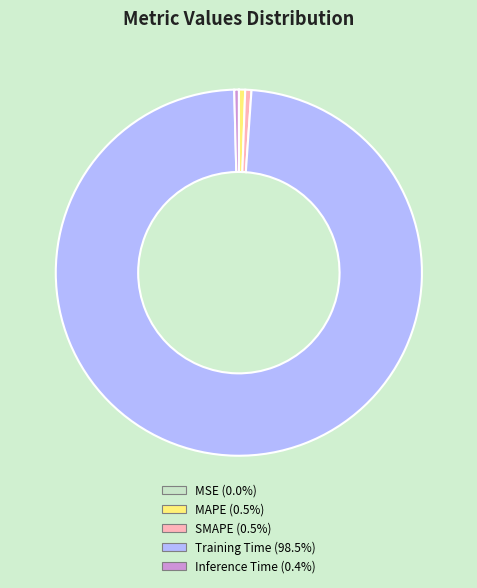

Which category has the biggest portion of the pie?

Training Time